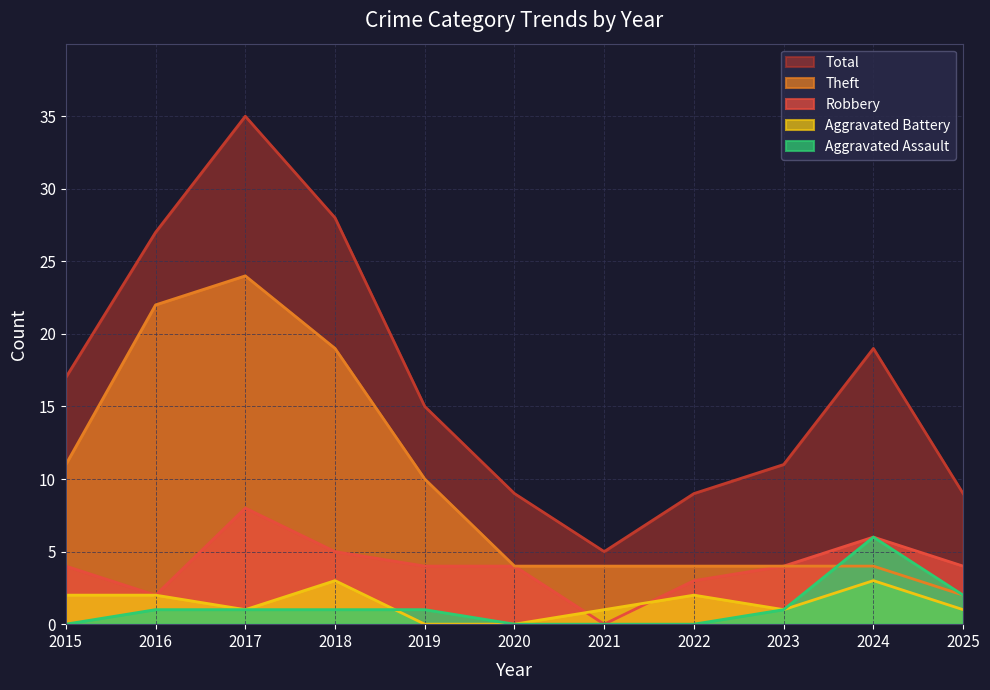

Between 2017 and 2018, which is larger?

2017